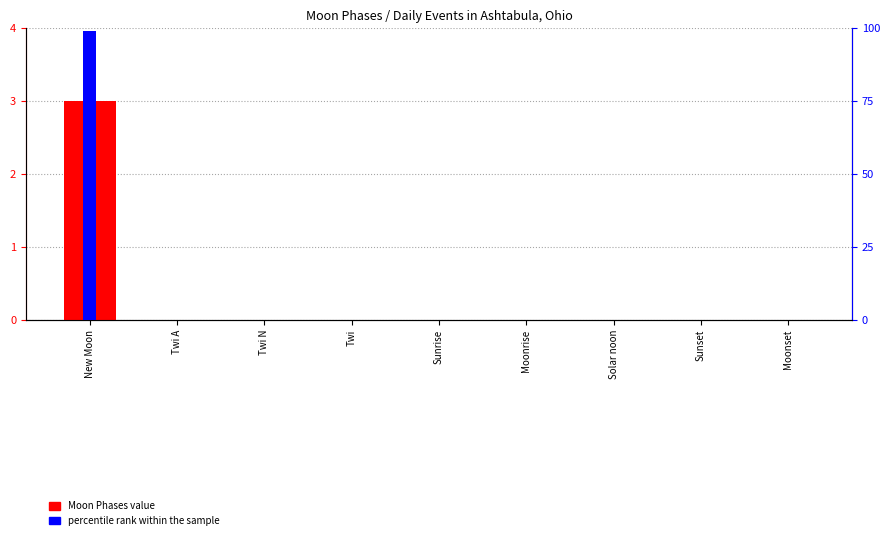

The Moon Phases count series shows -1 at Solar noon. True or false?

False